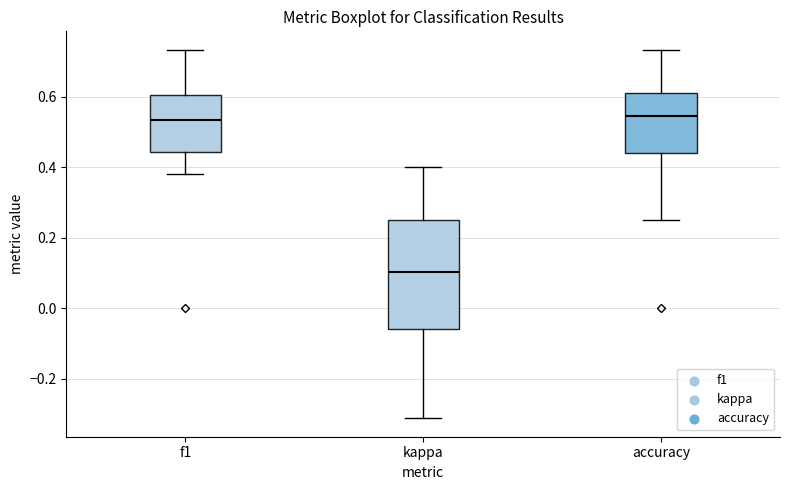

Where does the upper whisker of the box for f1 end on the y-axis? The values are not printed on the chart, so give them approximately, as read against the axis.

0.74